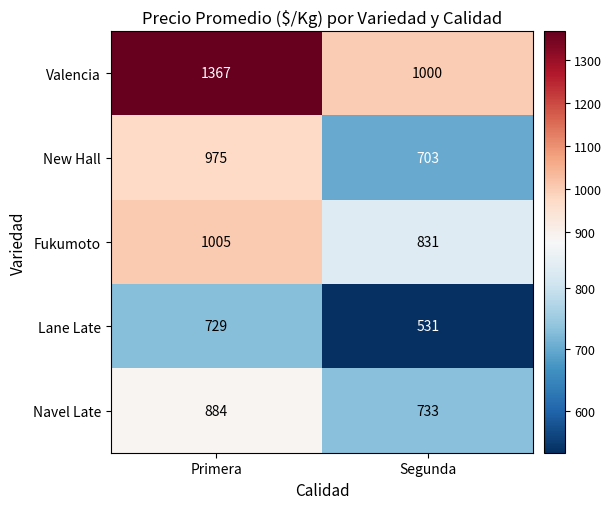

At how many categories does at least one series exceed 771?

2